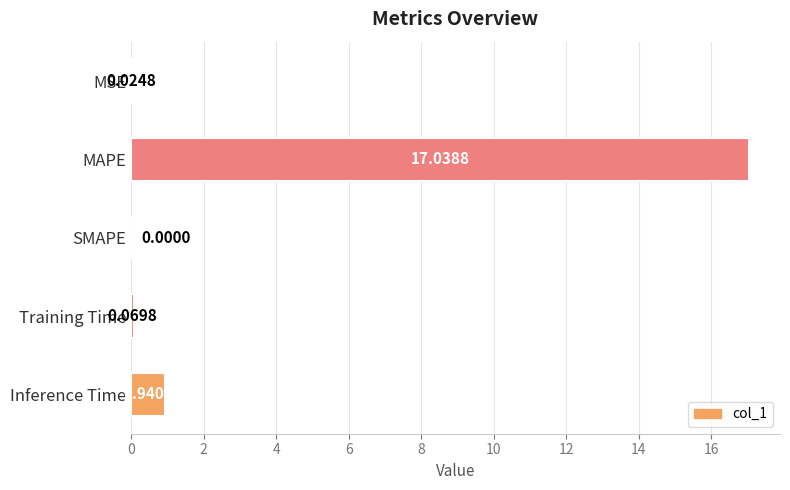

Where is the data nearest to the value 8?

Inference Time